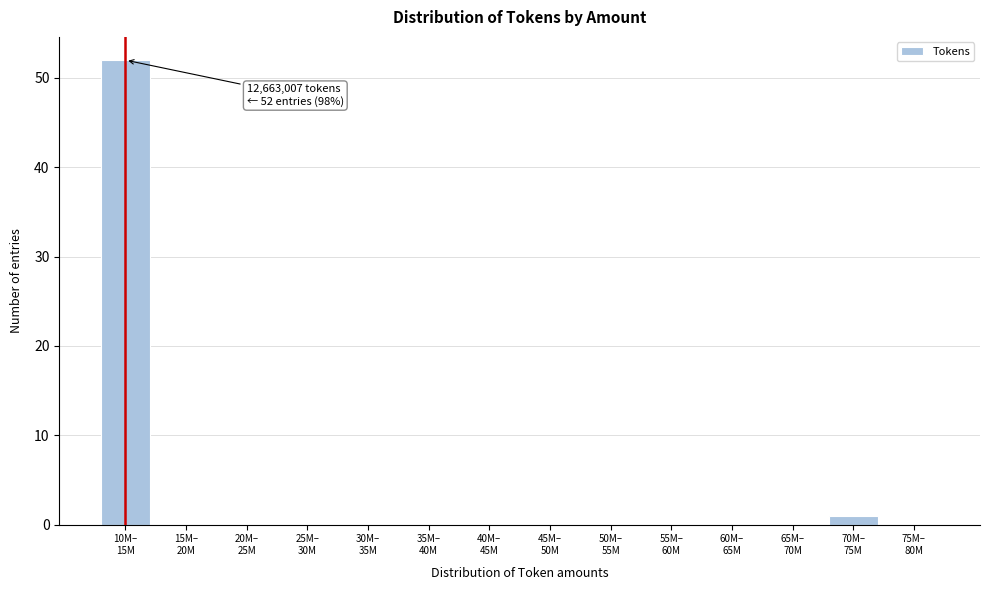

What is the greatest value displayed?

52